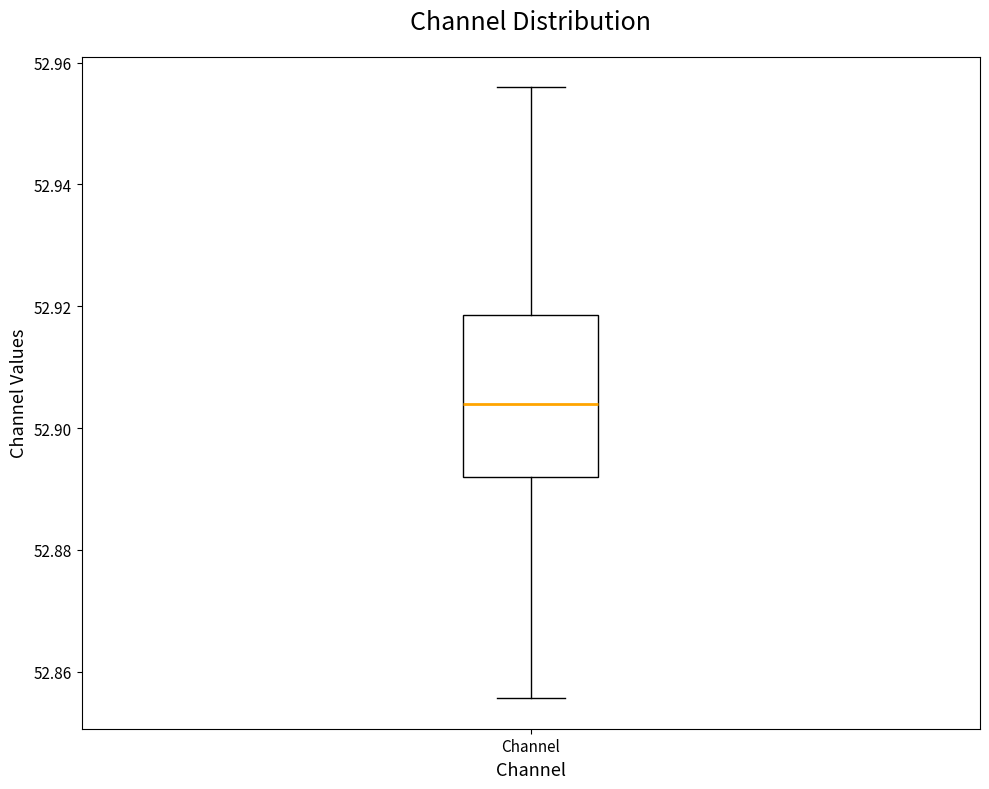

Where does the upper whisker of the box for Channel end on the y-axis? The values are not printed on the chart, so give them approximately, as read against the axis.

52.956